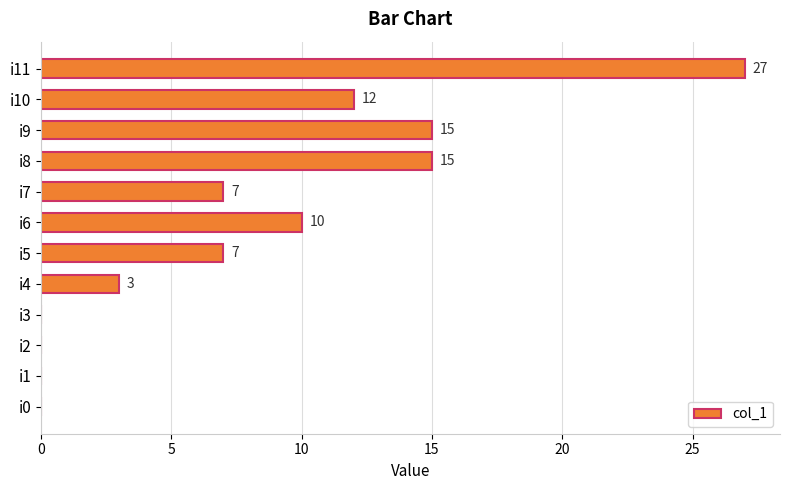

Where is the data nearest to the value 13?

i10